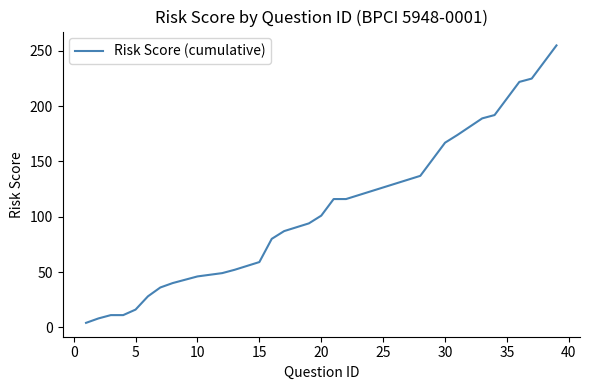

Does the chart have visible grid lines?

No